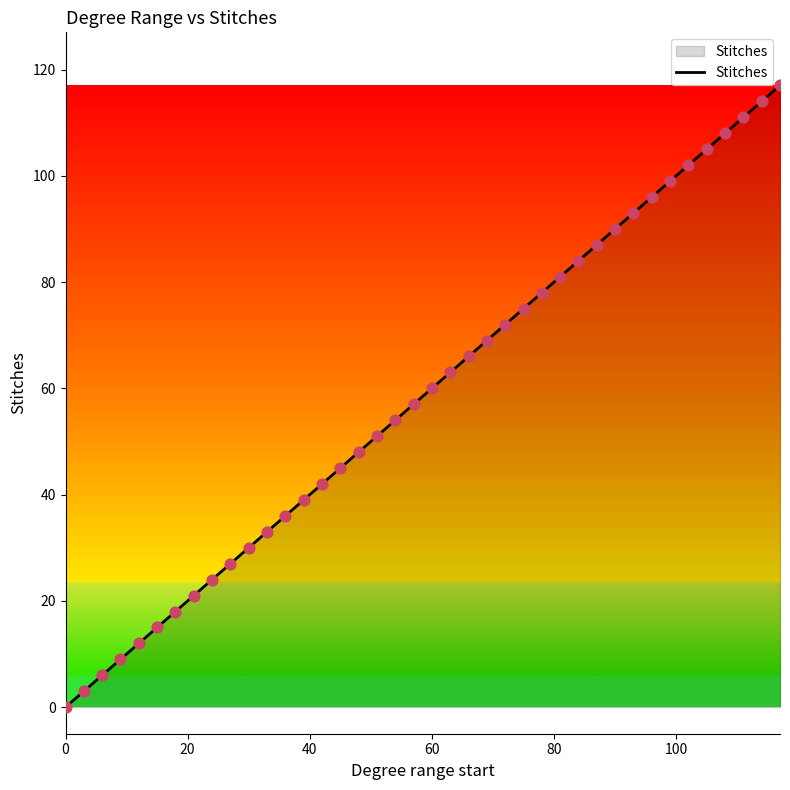

What is the difference between the maximum and minimum values?

117